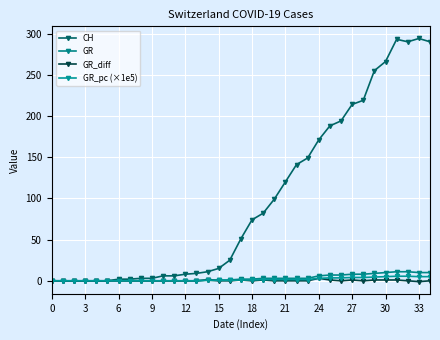

At which category is the sum across all series the highest?

31